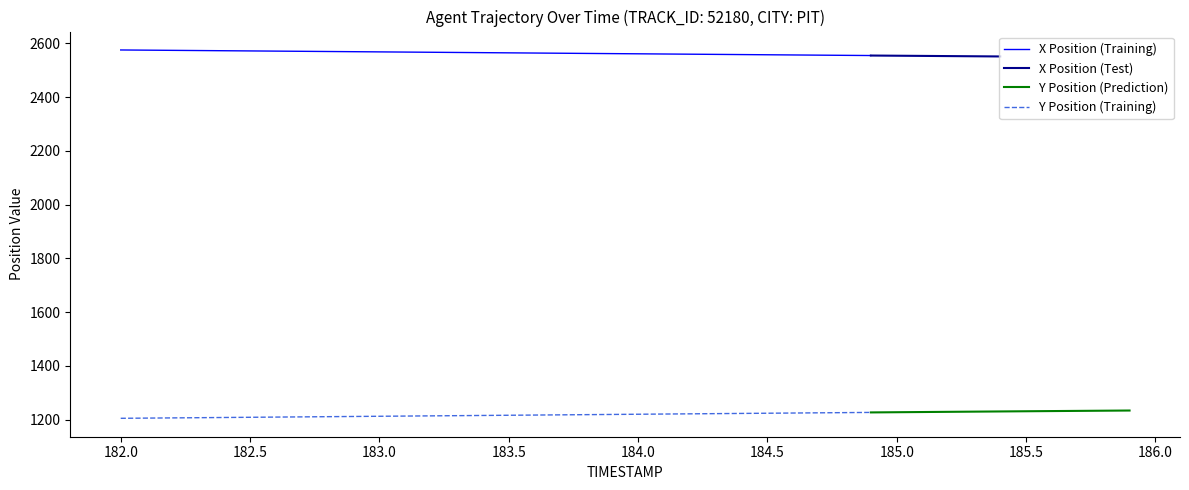

True or false: X Position (Training) and Y Position (Training) intersect in this chart.

False